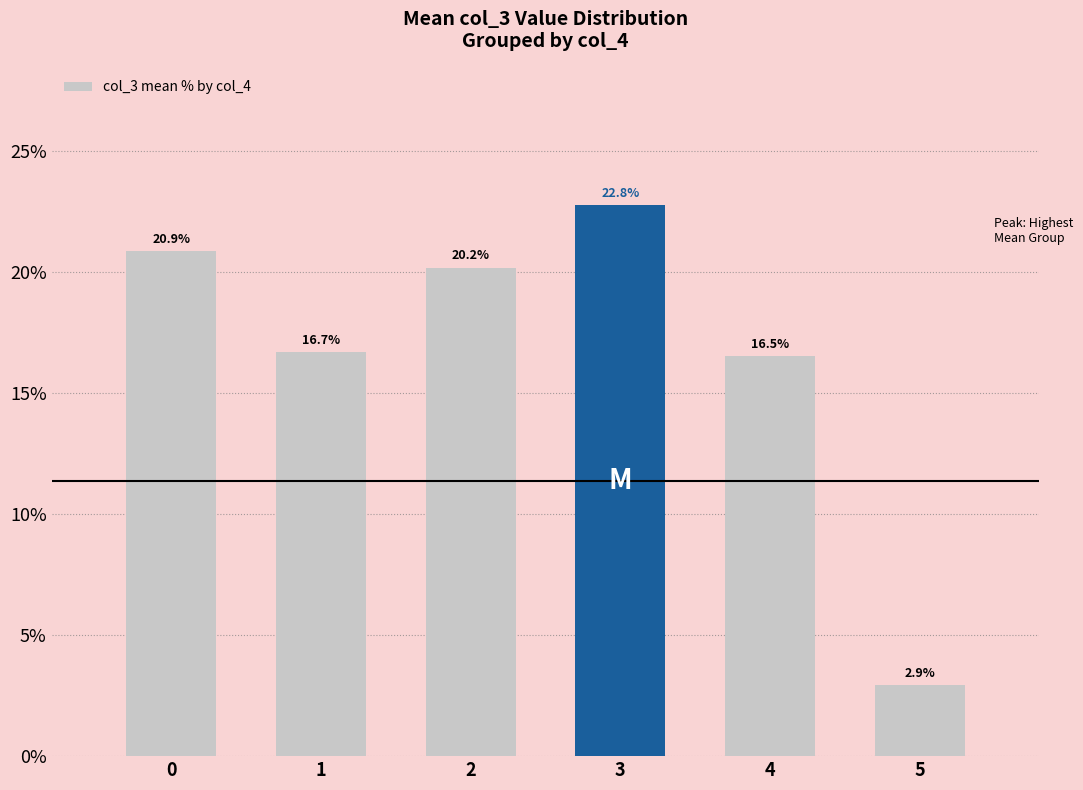

The chart shows a value of 6.7 at 4. True or false?

False